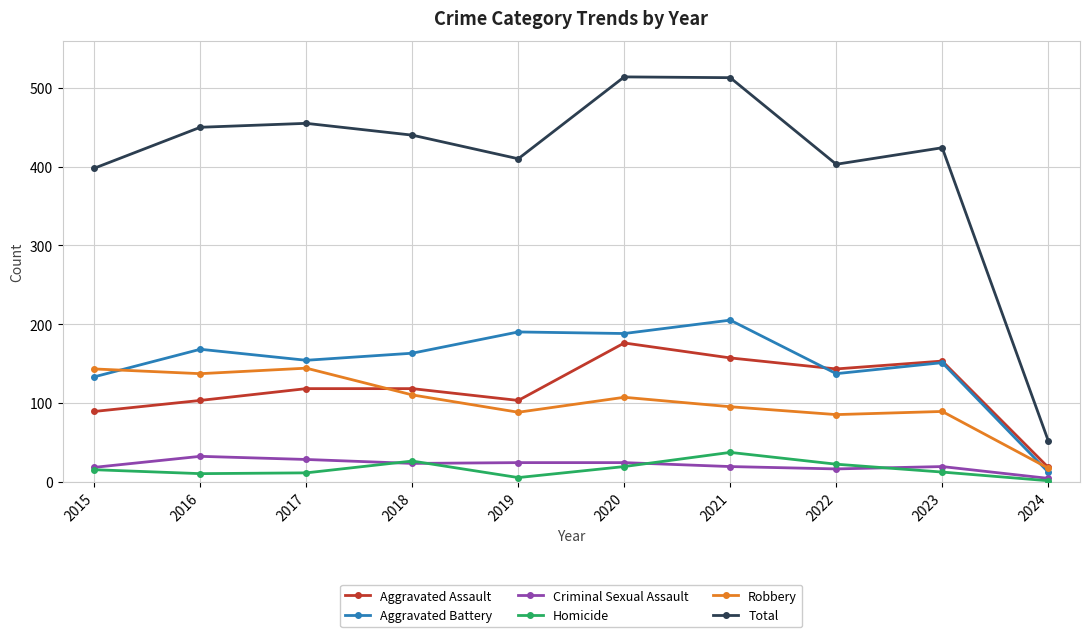

True or false: Aggravated Assault and Criminal Sexual Assault intersect in this chart.

False